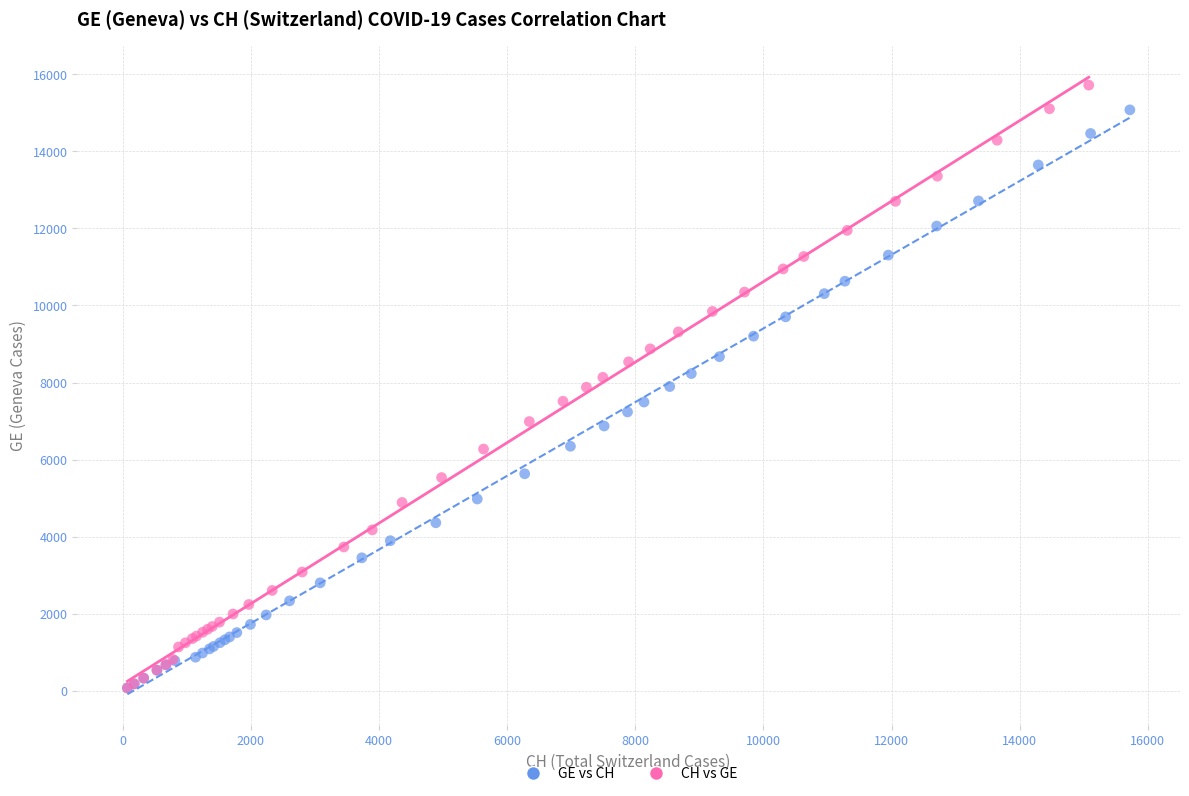

What are all the series names shown in the legend?

GE vs CH, CH vs GE